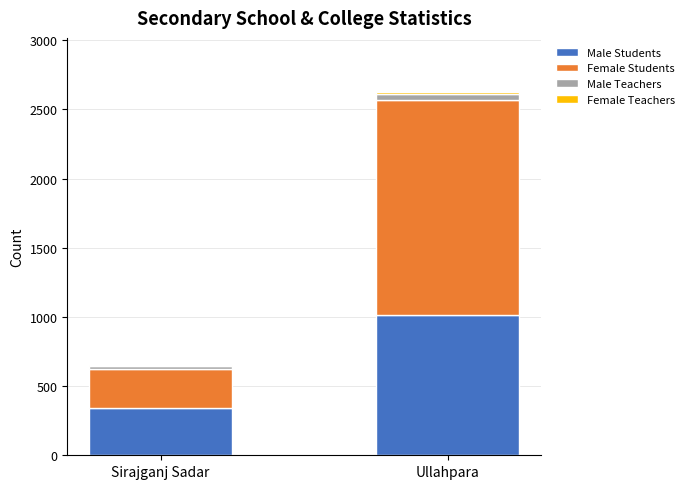

Which category has the highest value in the Male Students series?

Ullahpara